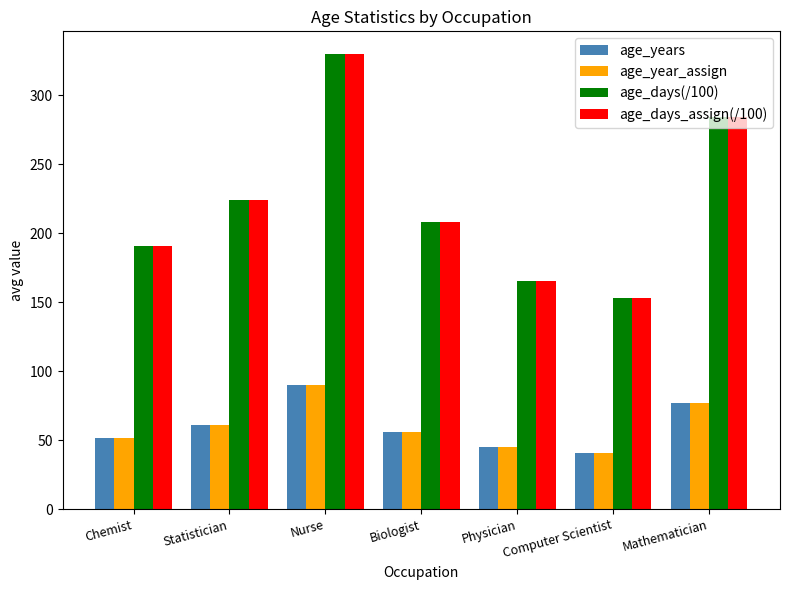

How many groups of bars are there?

7